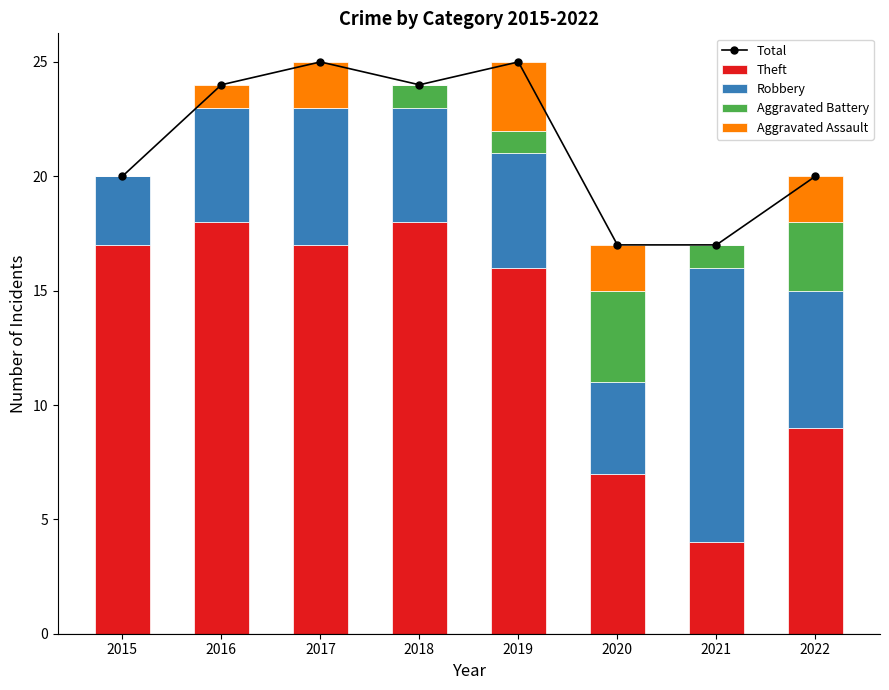

Does the chart contain any negative values?

No